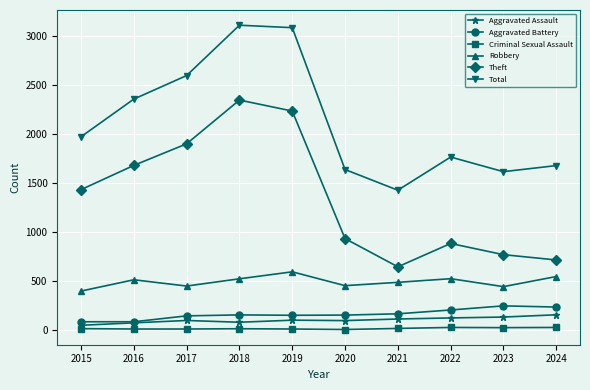

At 2017, list the series in order from smallest to largest.

Criminal Sexual Assault, Aggravated Assault, Aggravated Battery, Robbery, Theft, Total